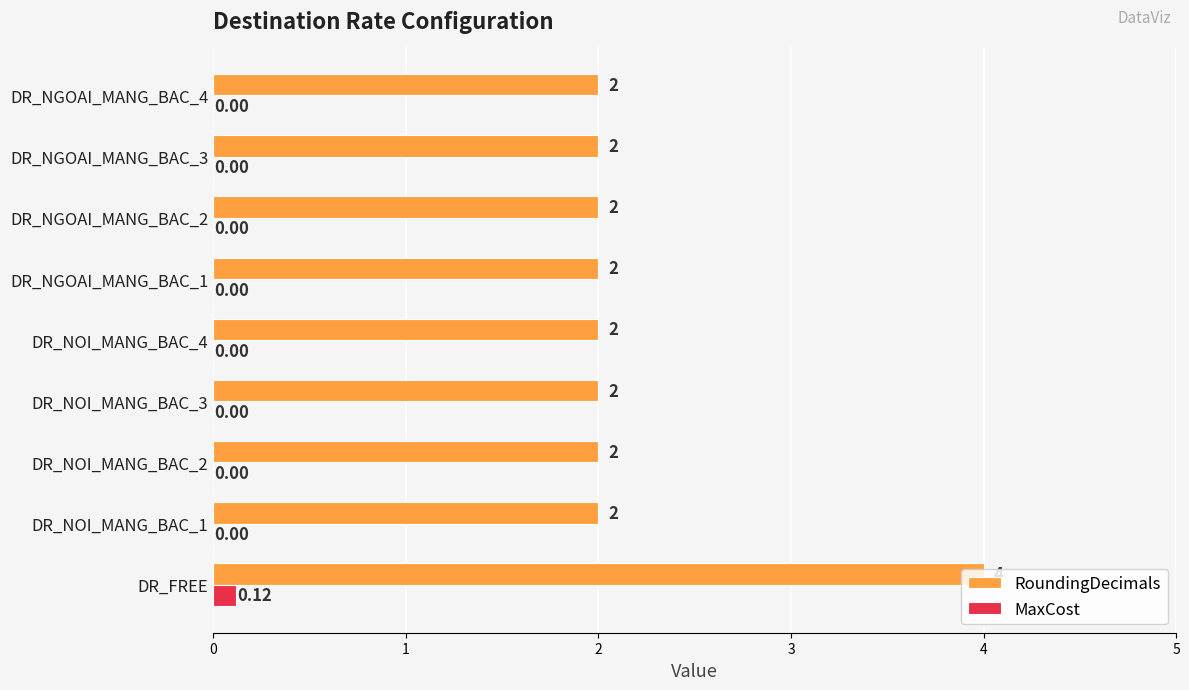

What is the sum of the RoundingDecimals values at DR_FREE and DR_NGOAI_MANG_BAC_4?

6.0